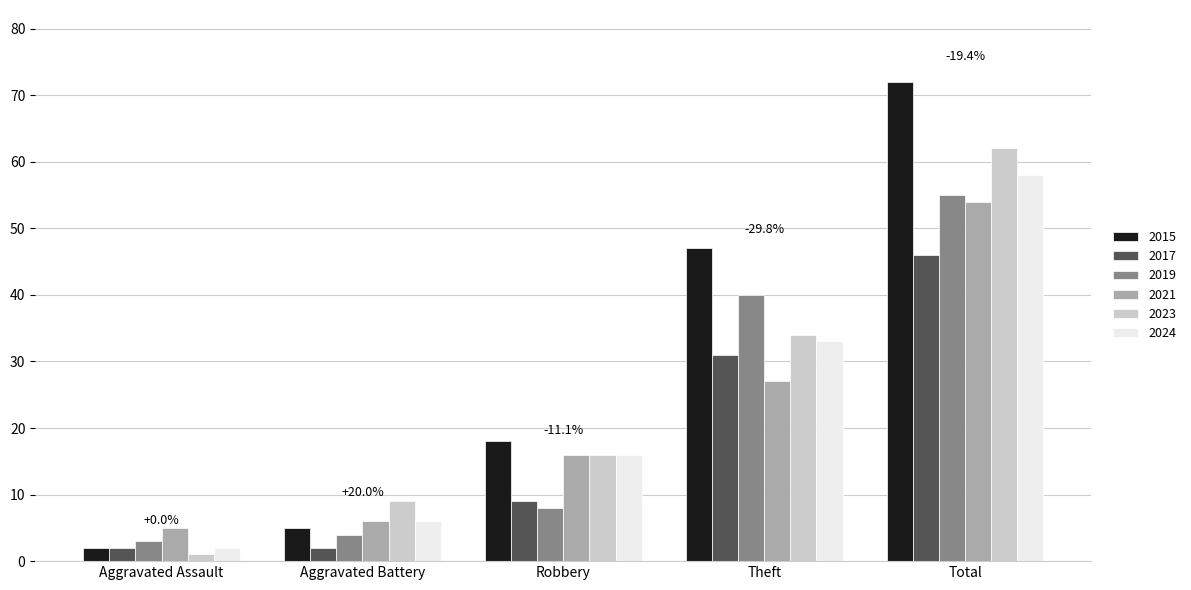

What is the average value of the 2023 series?

24